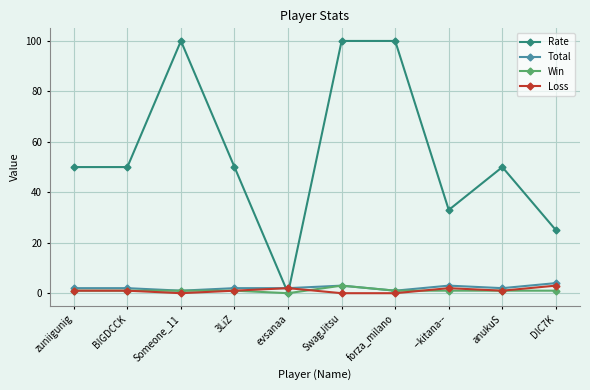

At which category does Loss reach its first local valley?

Someone_11